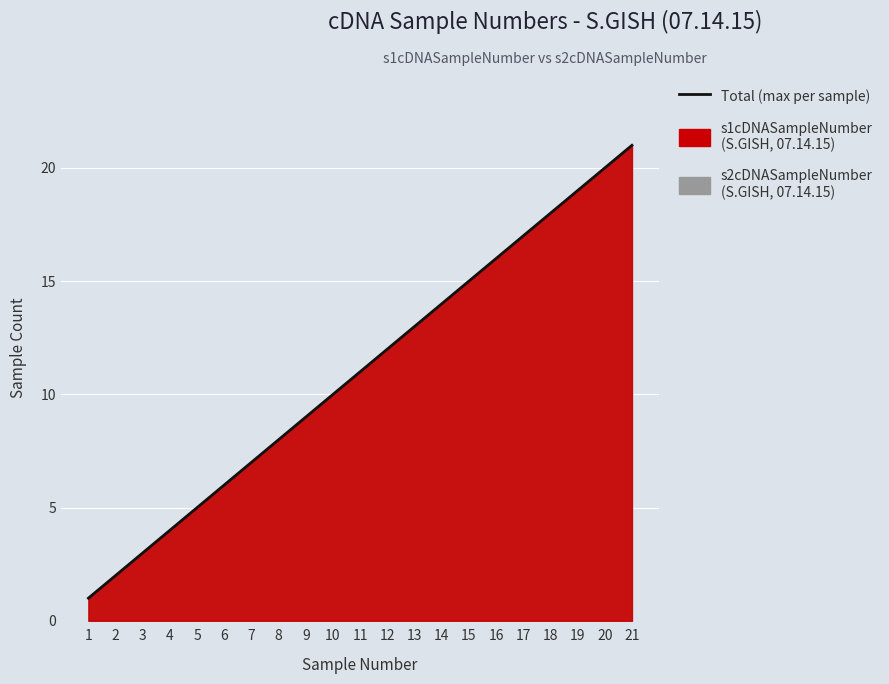

How many data points are less than 11?

10